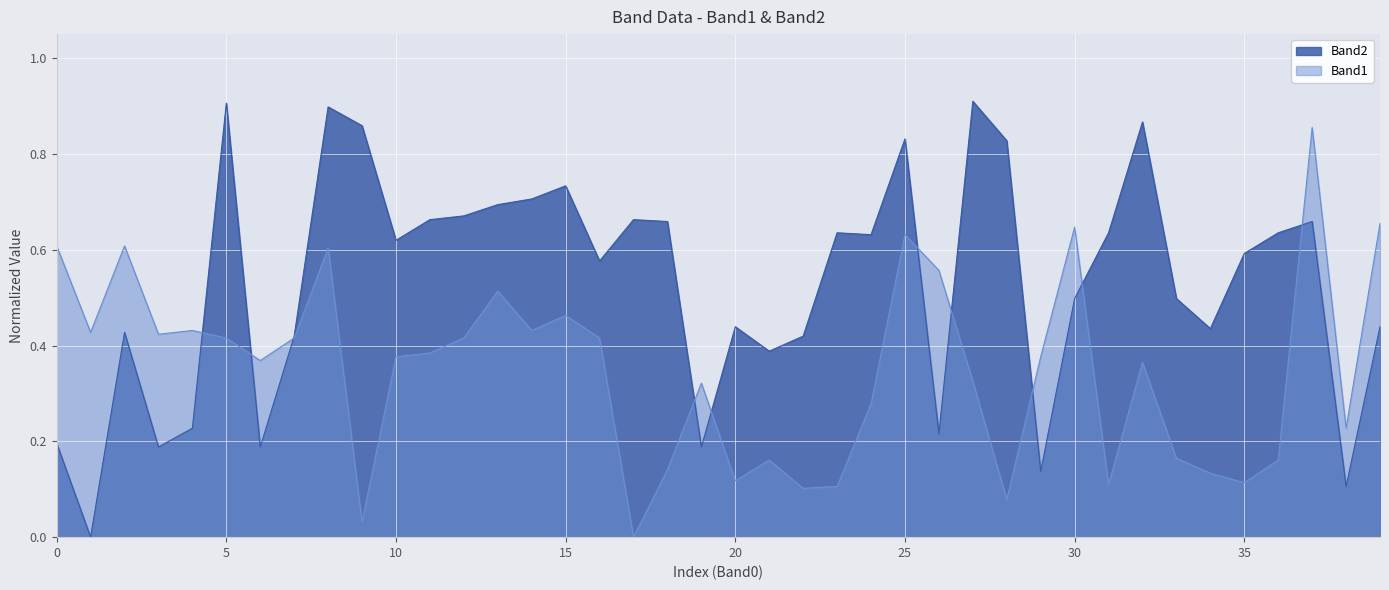

Rank the series by their average value, from highest to lowest.

Band2, Band1